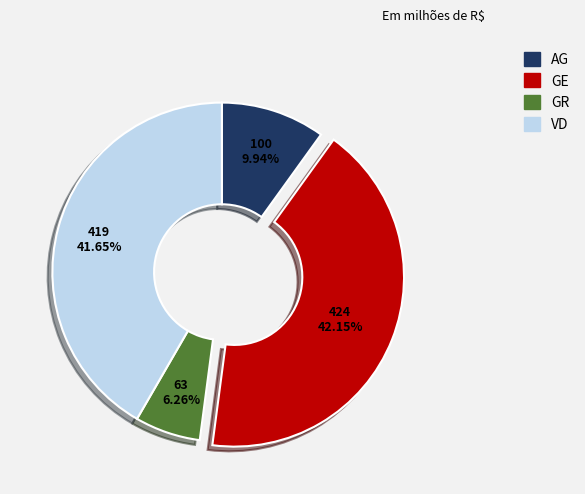

Is there any slice that represents more than half of the pie?

No